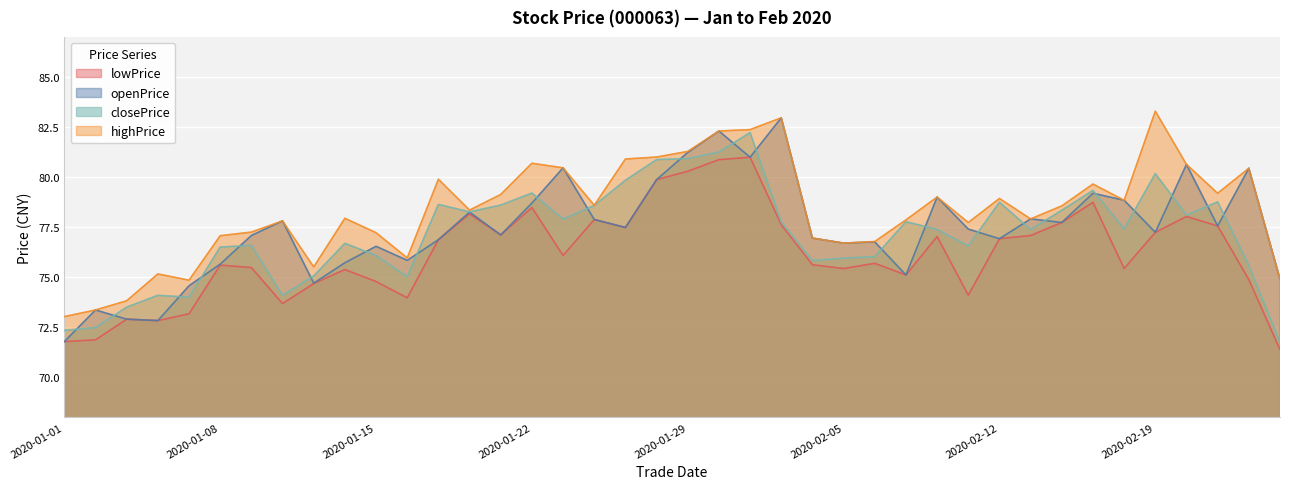

What are all the series names shown in the legend?

lowPrice, openPrice, closePrice, highPrice